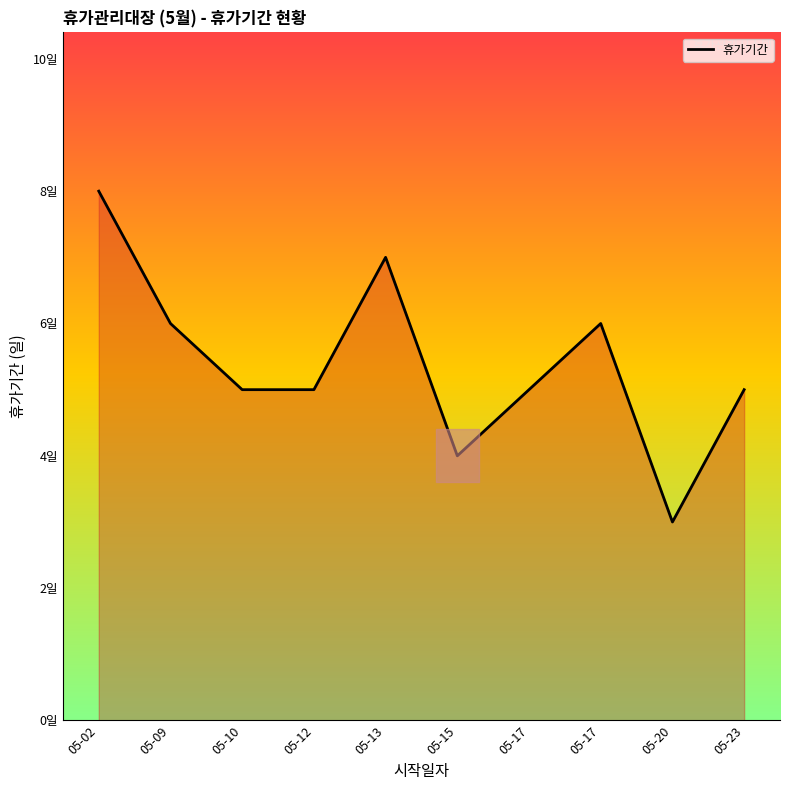

Does the chart display data point markers on the line(s)?

No